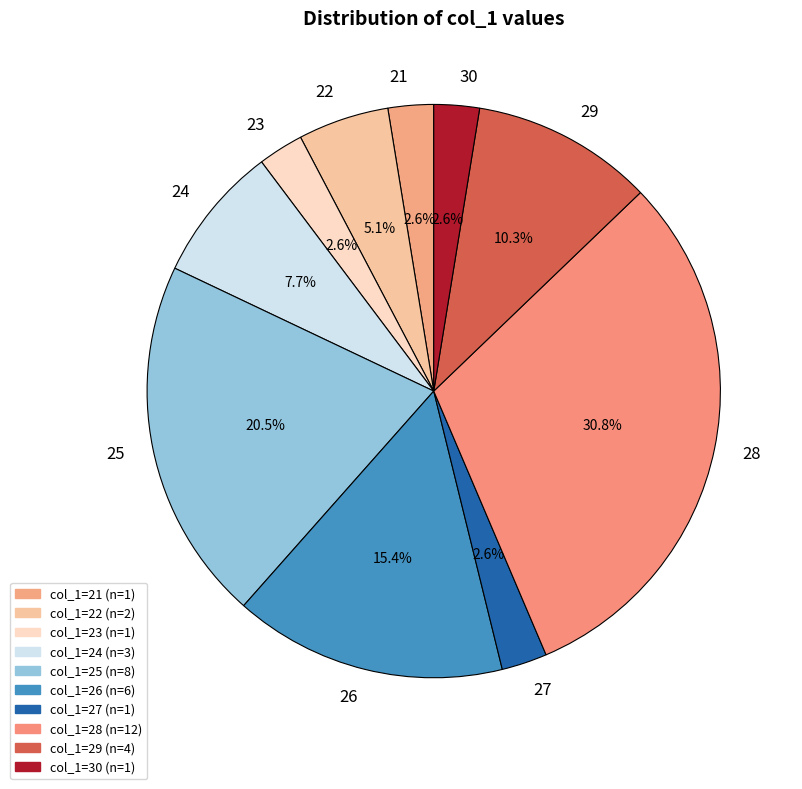

What percentage is the 27 slice, to the nearest percent?

3%